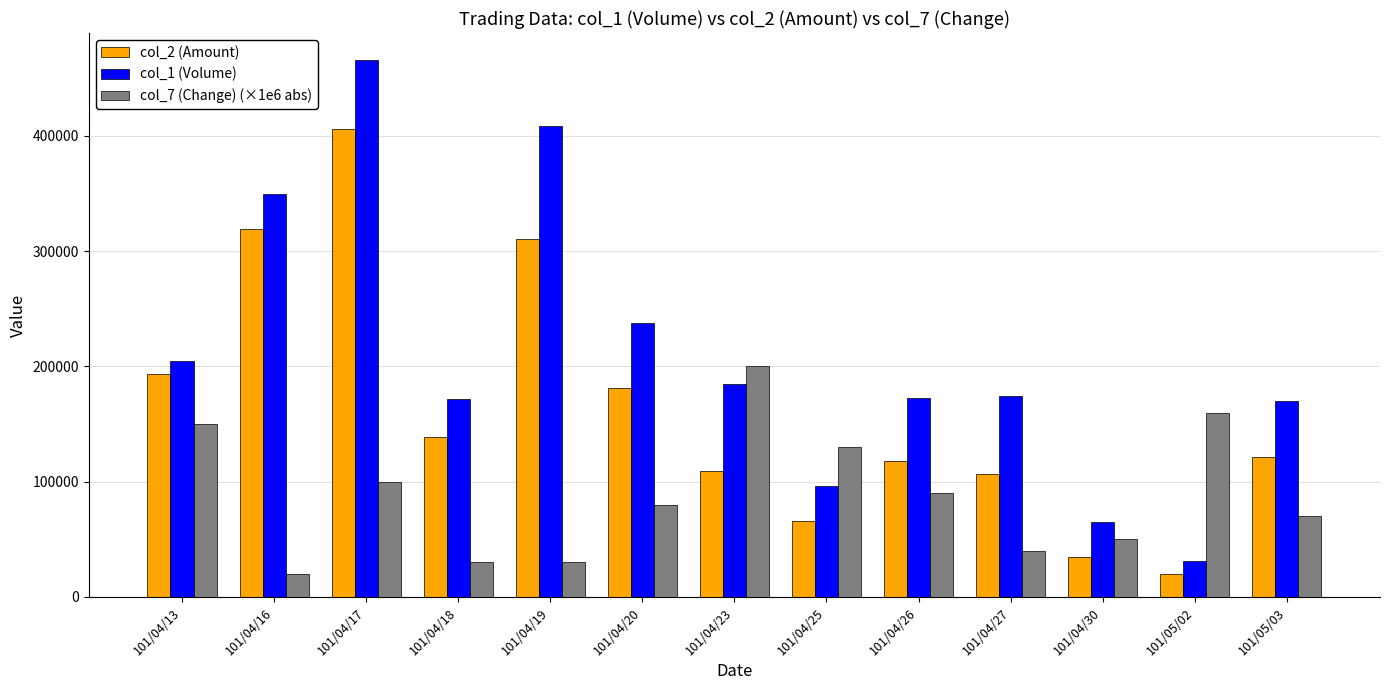

Which series has the largest total across all categories?

col_1 (Volume)